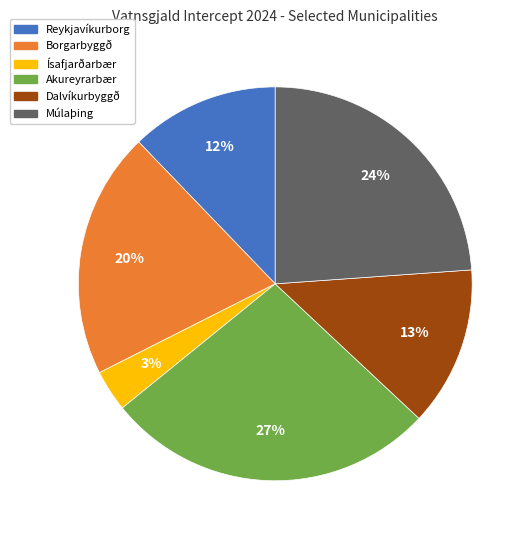

To the nearest percent, what is the difference between the largest and smallest slice percentages?

24%